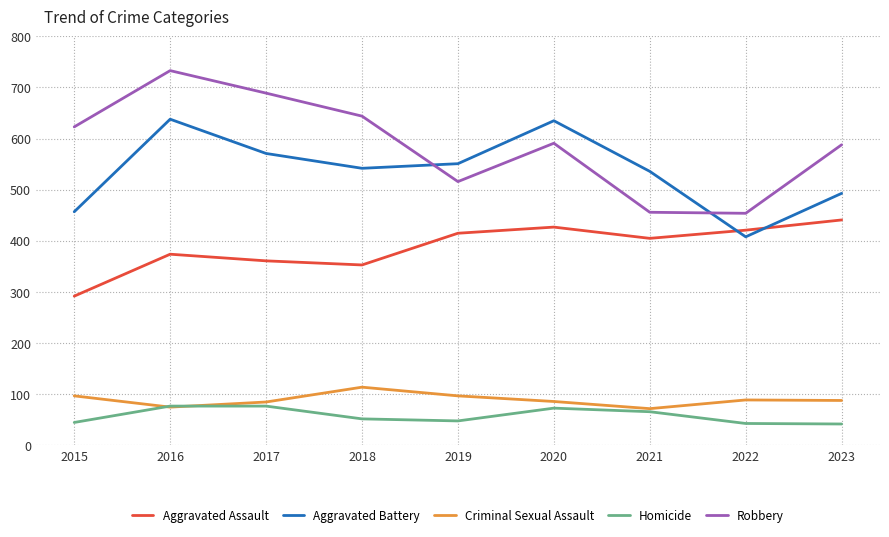

Rank the series at 2018 from highest to lowest value.

Robbery, Aggravated Battery, Aggravated Assault, Criminal Sexual Assault, Homicide